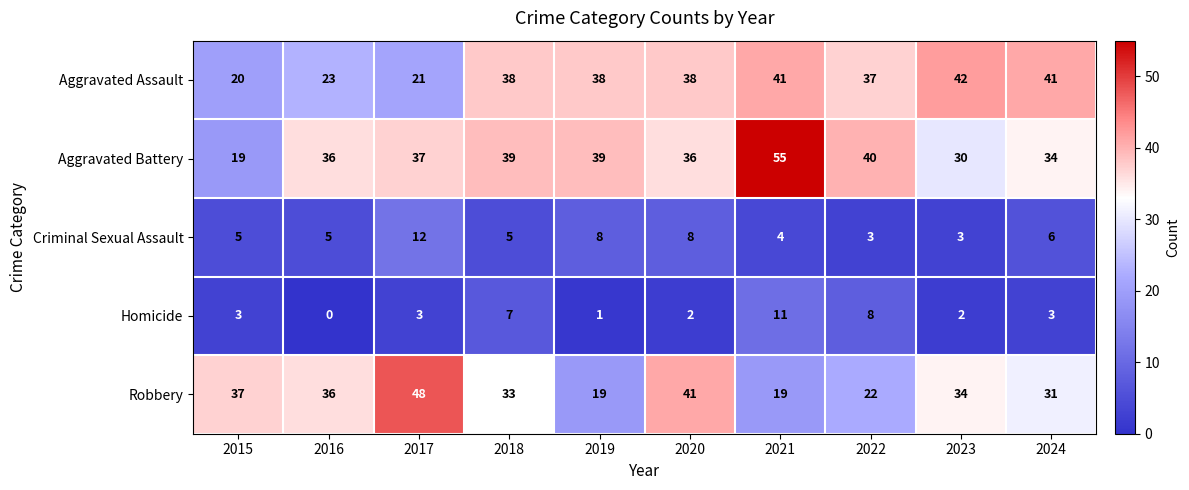

Read the Criminal Sexual Assault value at 2022.

3